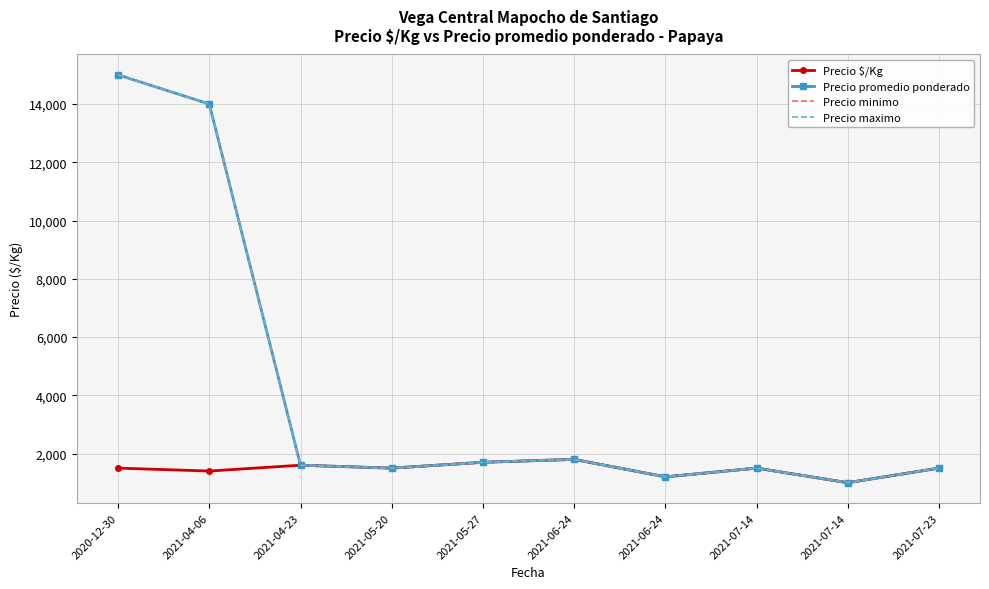

What is the approximate value of Precio $/Kg at 2021-05-20?

1500